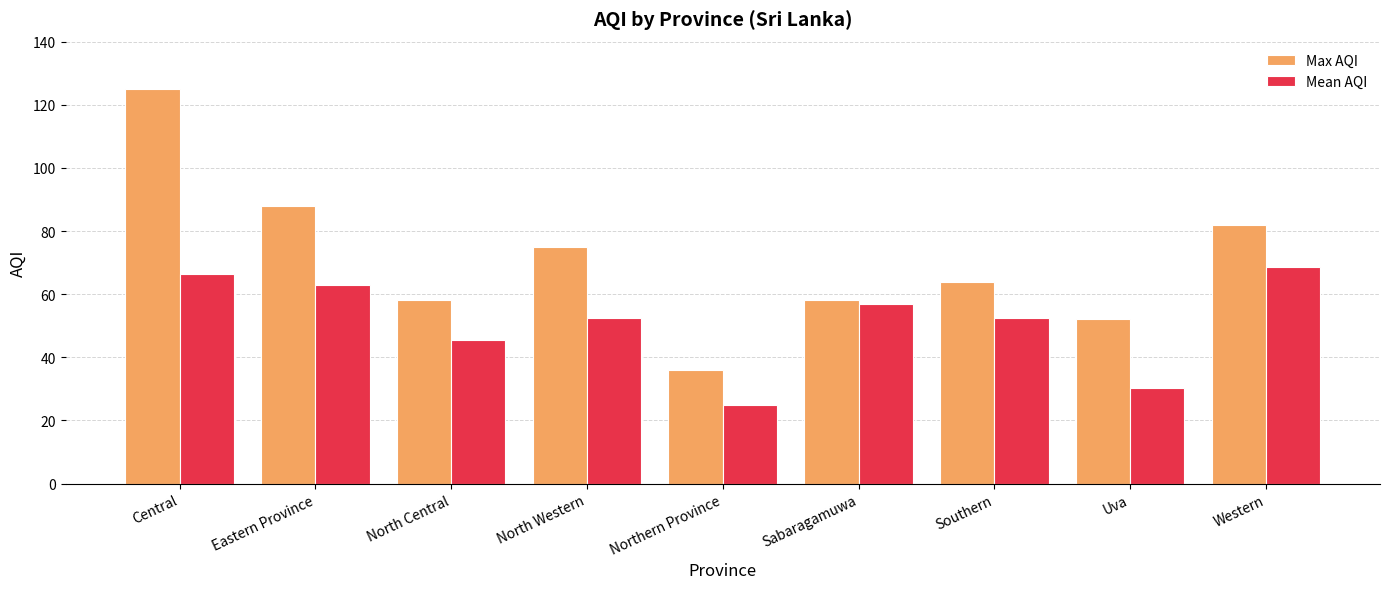

The Max AQI series shows 121.9 at North Western. True or false?

False